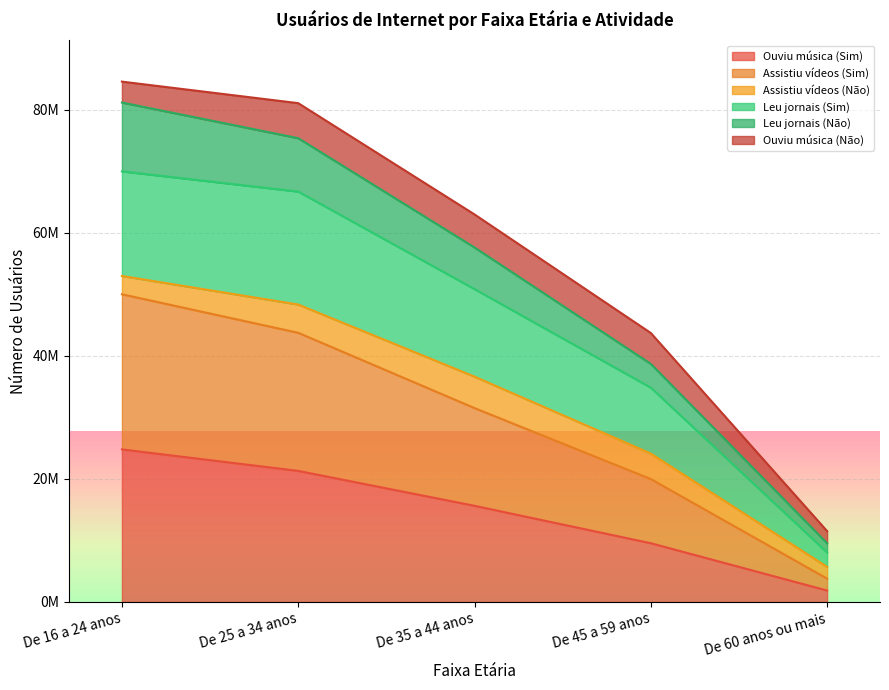

Count the Ouviu música (Sim) values in the range 9554024 to 21314197.

3